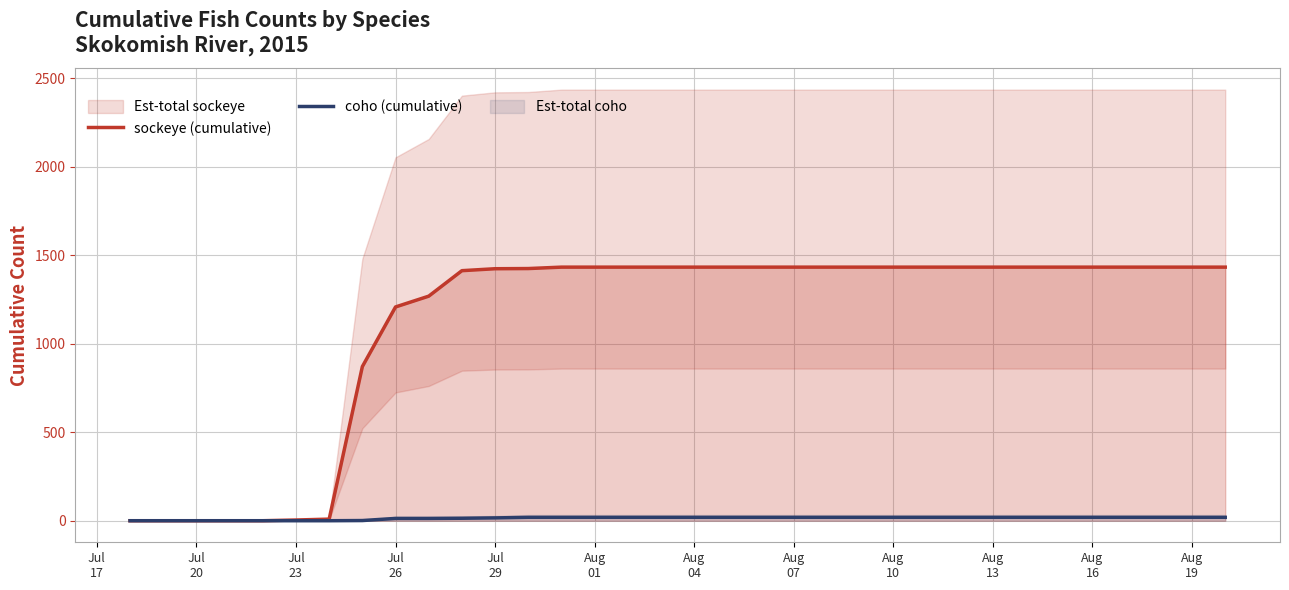

What is the difference between the second highest and minimum values in the sockeye (cumulative) series?

1433